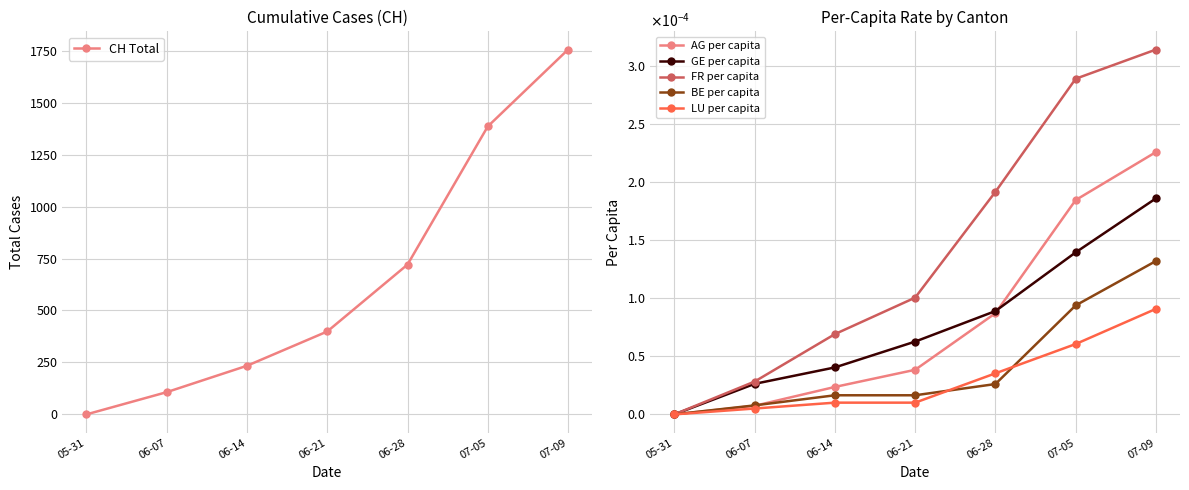

Between 06-07 and 06-14, which series saw the biggest shift?

CH Total